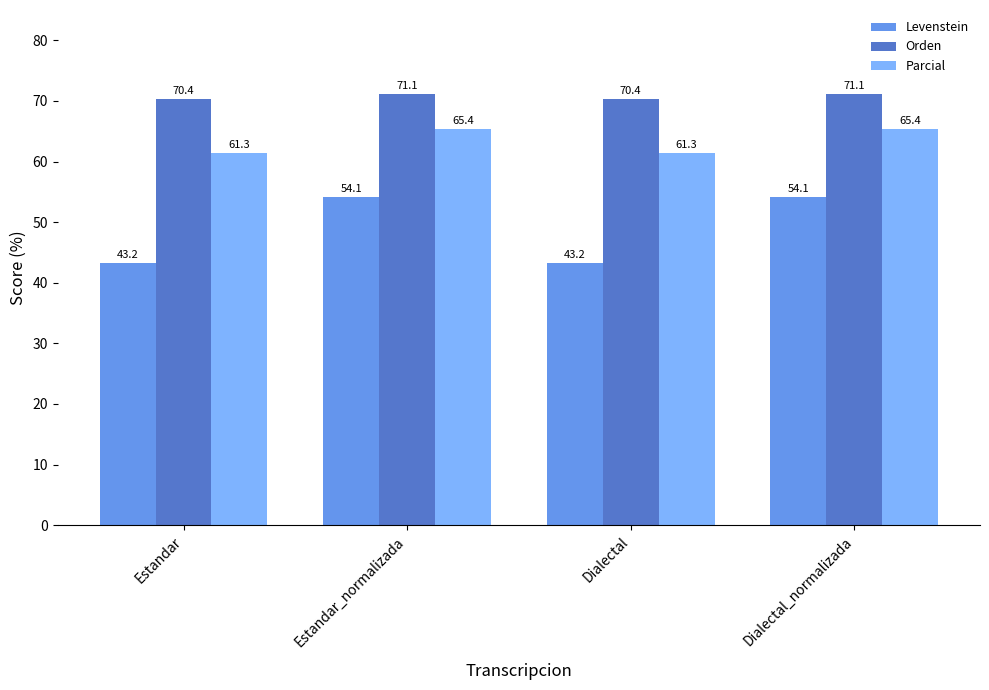

What is the sum of all Orden values?

283.0